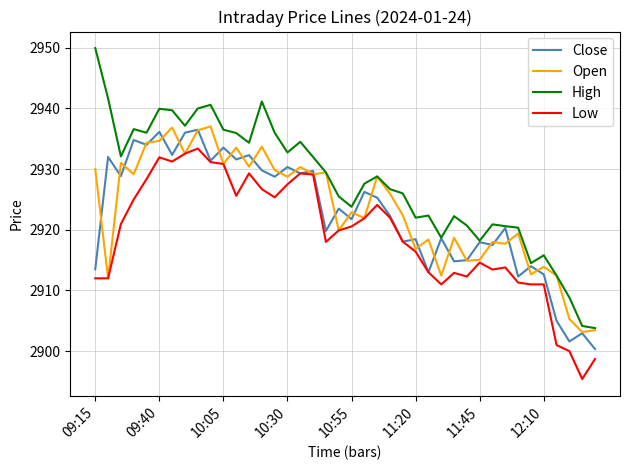

Which series has the widest spread of values?

High